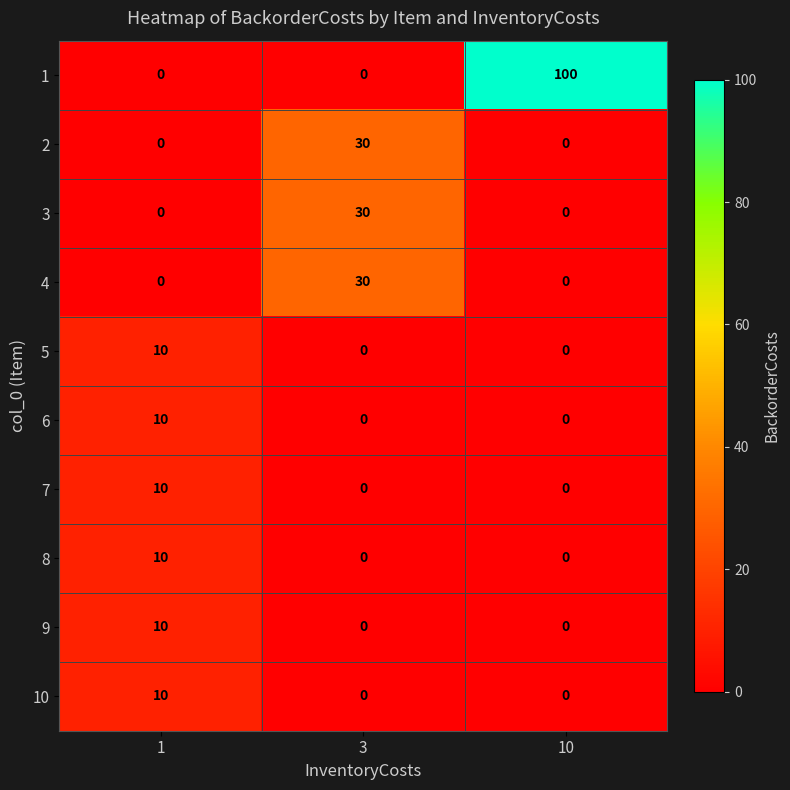

True or false: 10 has a value of 6 at 10.

False